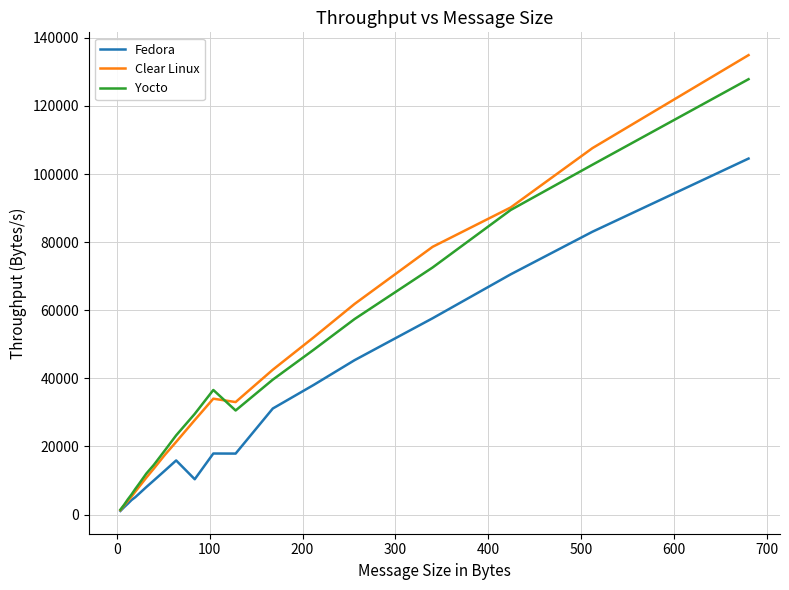

Which series has the widest spread of values?

Clear Linux